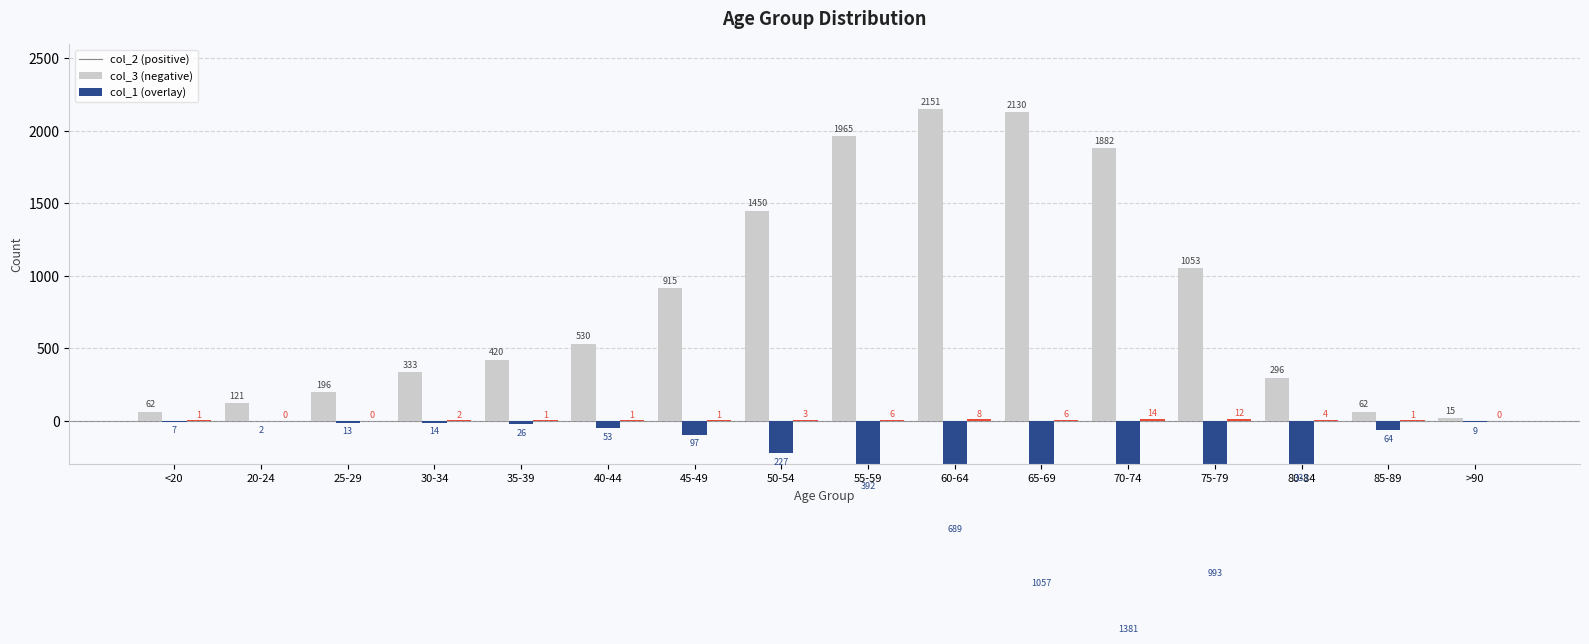

What is the total value across all series at 35-39?

395